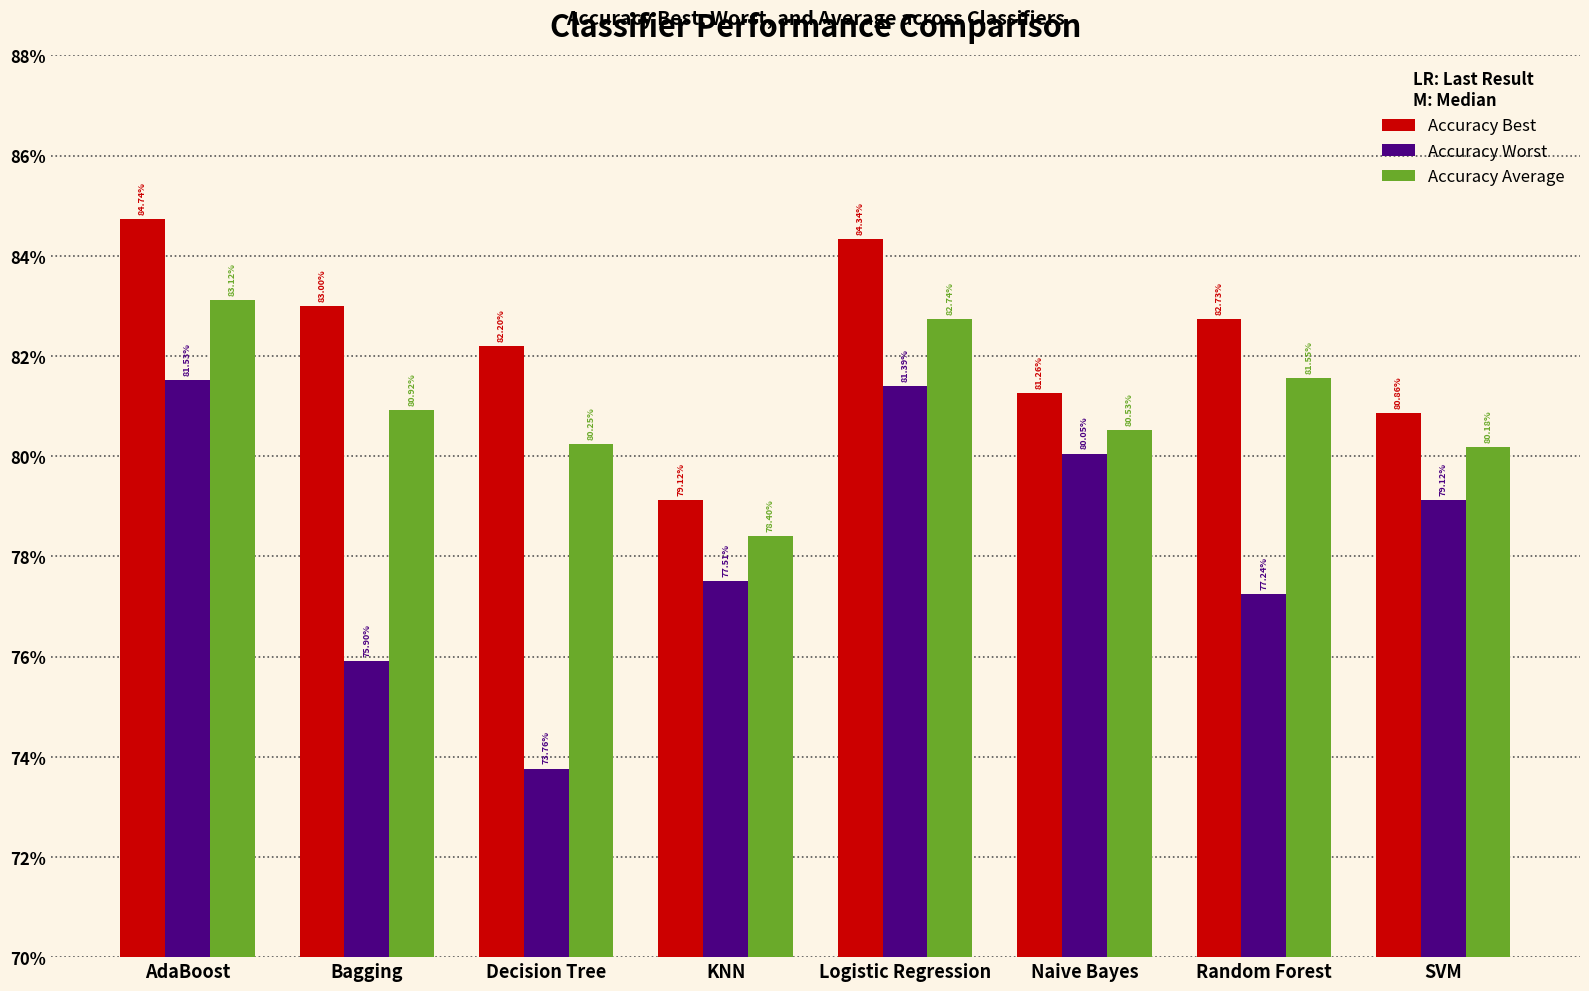

Count the Accuracy Best values in the range 0 to 1.

8